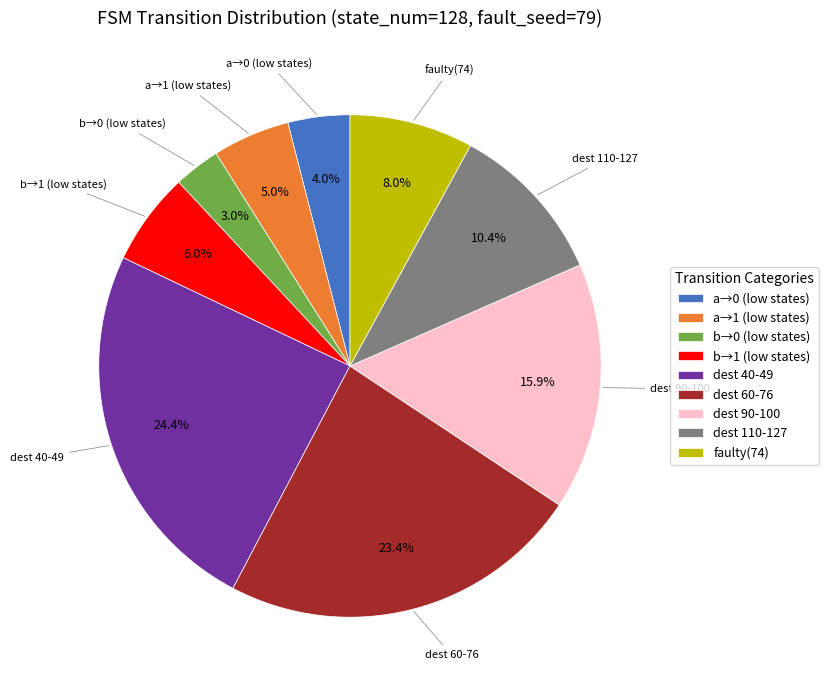

Count the number of slices in the pie.

9